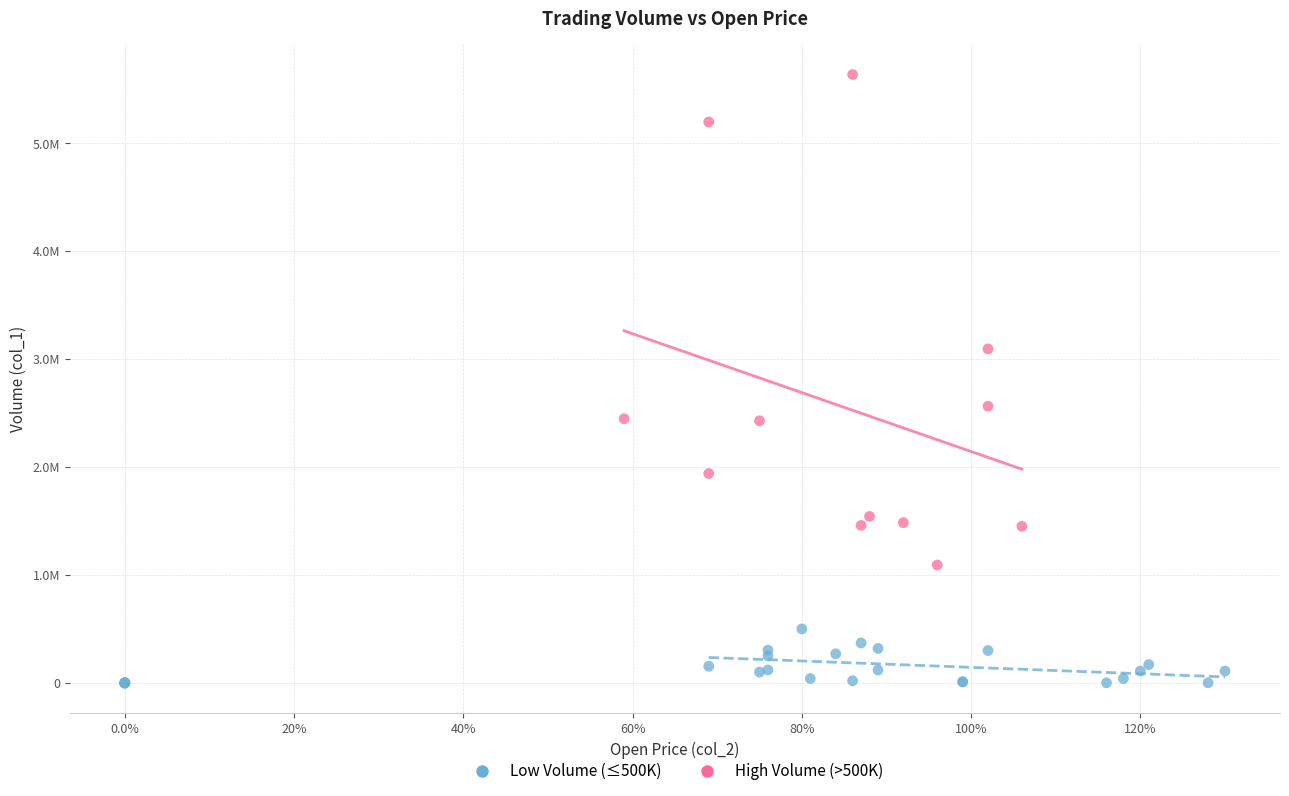

Which series has the largest Y range (max minus min)?

High Volume (>500K)